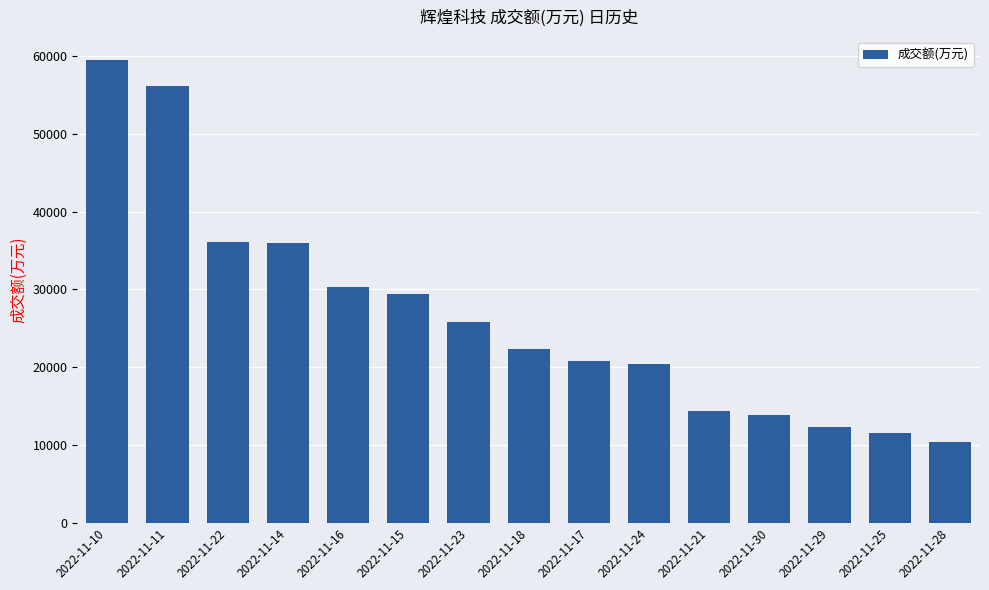

What is the approximate value at 2022-11-30, to the nearest 50?

13850